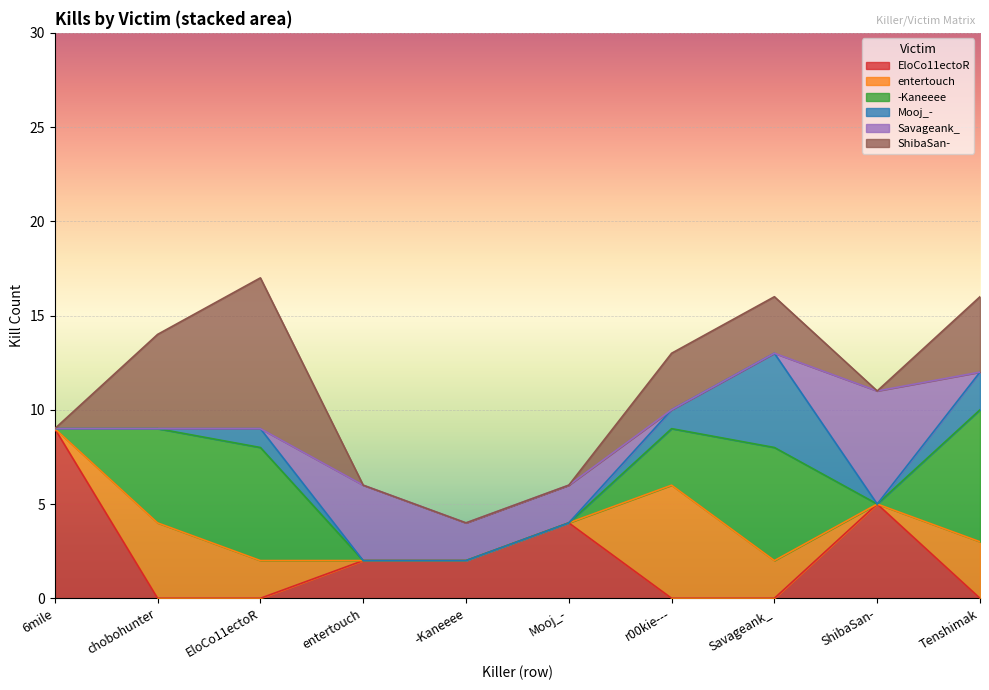

Between EloCo11ectoR and -Kaneeee, which is larger?

-Kaneeee